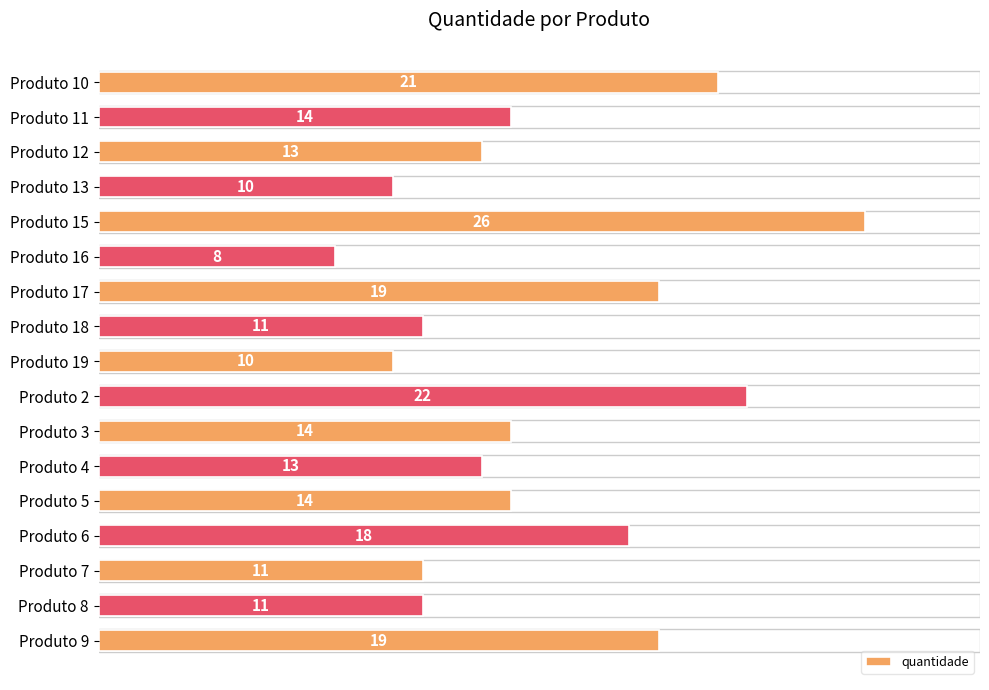

What is the label of the 9th bar from the top?

Produto 19